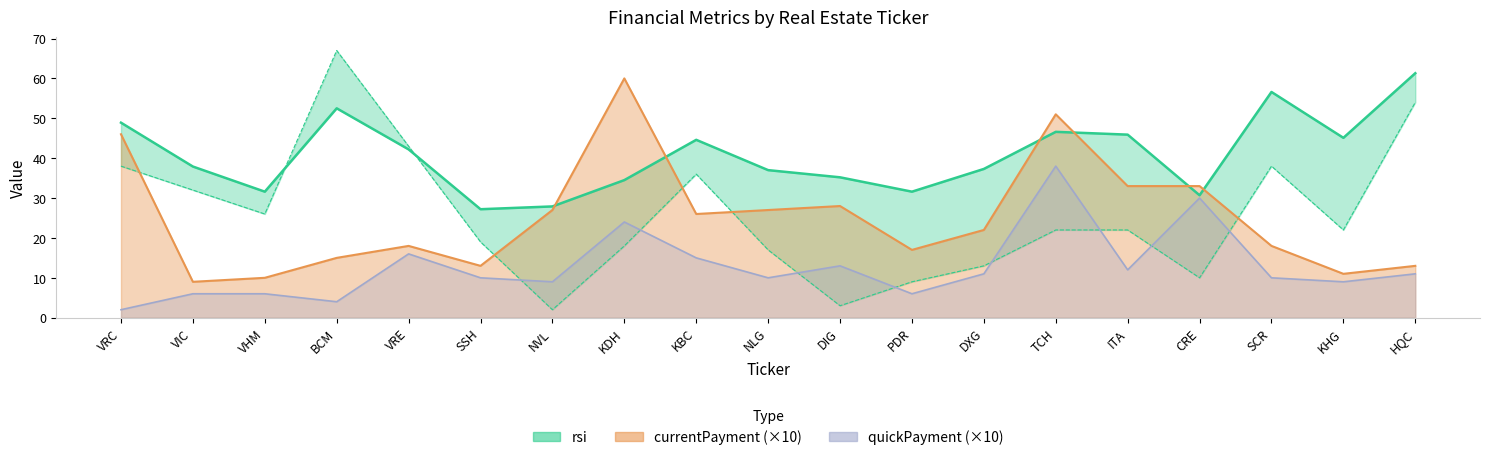

Reading left to right, what are all the values shown in this chart?

currentPayment: VRC=46.0	VIC=9.0	VHM=10.0	BCM=15.0	VRE=18.0	SSH=13.0	NVL=27.0	KDH=60.0	KBC=26.0	NLG=27.0	DIG=28.0	PDR=17.0	DXG=22.0	TCH=51.0	ITA=33.0	CRE=33.0	SCR=18.0	KHG=11.0	HQC=13.0
quickPayment: VRC=2.0	VIC=6.0	VHM=6.0	BCM=4.0	VRE=16.0	SSH=10.0	NVL=9.0	KDH=24.0	KBC=15.0	NLG=10.0	DIG=13.0	PDR=6.0	DXG=11.0	TCH=38.0	ITA=12.0	CRE=30.0	SCR=10.0	KHG=9.0	HQC=11.0
rsi: VRC=48.9	VIC=37.9	VHM=31.6	BCM=52.5	VRE=42.2	SSH=27.2	NVL=27.9	KDH=34.5	KBC=44.6	NLG=37.0	DIG=35.2	PDR=31.6	DXG=37.3	TCH=46.6	ITA=45.9	CRE=30.7	SCR=56.6	KHG=45.1	HQC=61.3
rs: VRC=38.0	VIC=32.0	VHM=26.0	BCM=67.0	VRE=43.0	SSH=19.0	NVL=2.0	KDH=18.0	KBC=36.0	NLG=17.0	DIG=3.0	PDR=9.0	DXG=13.0	TCH=22.0	ITA=22.0	CRE=10.0	SCR=38.0	KHG=22.0	HQC=54.0